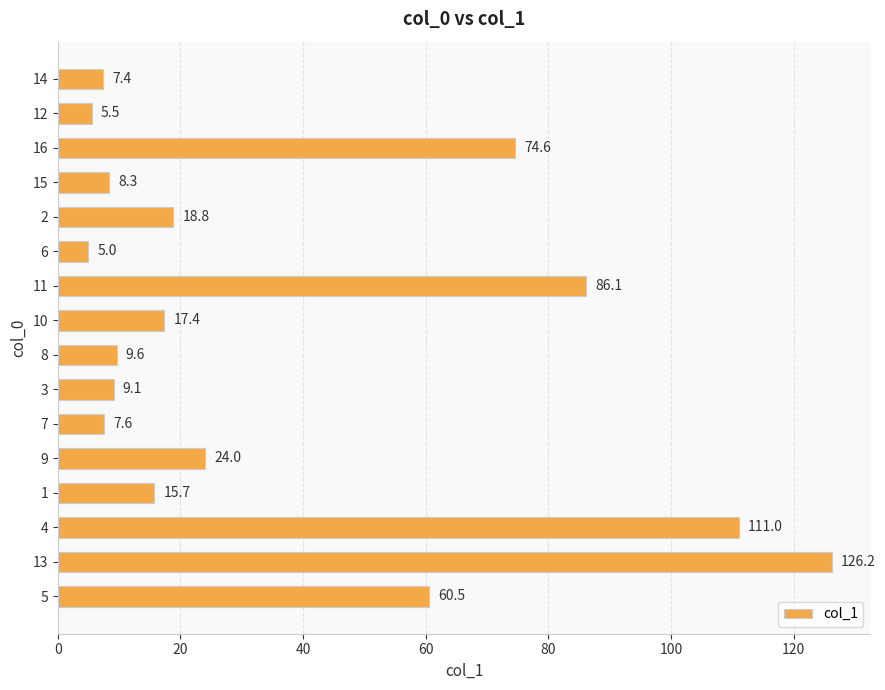

At which category does the chart reach its minimum across all series?

6